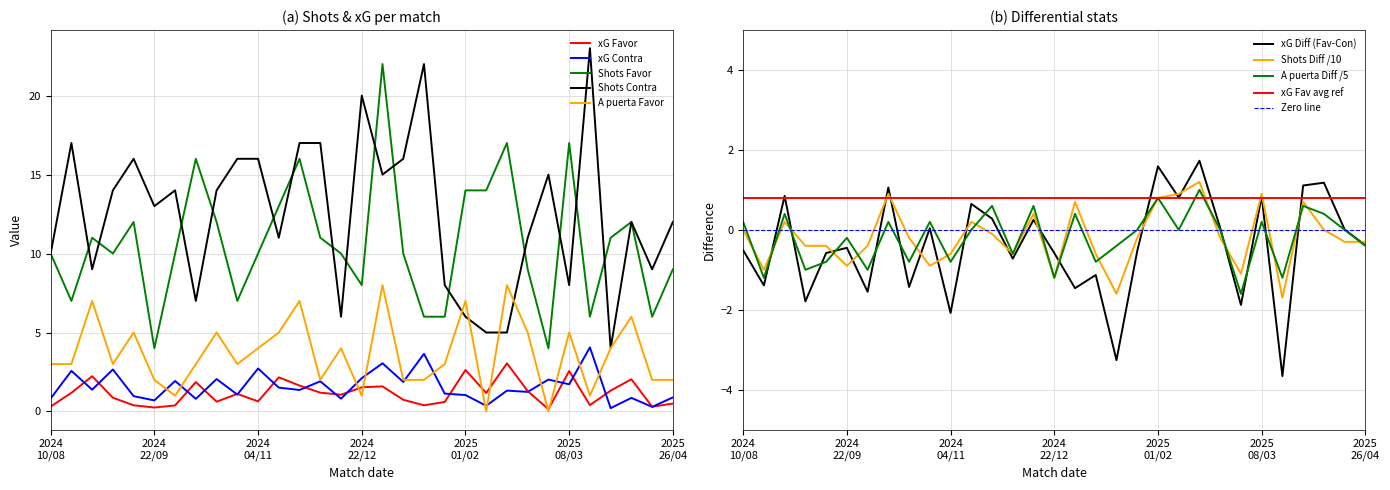

Where does the Shots Favor series first go above 10?

25/08/2024